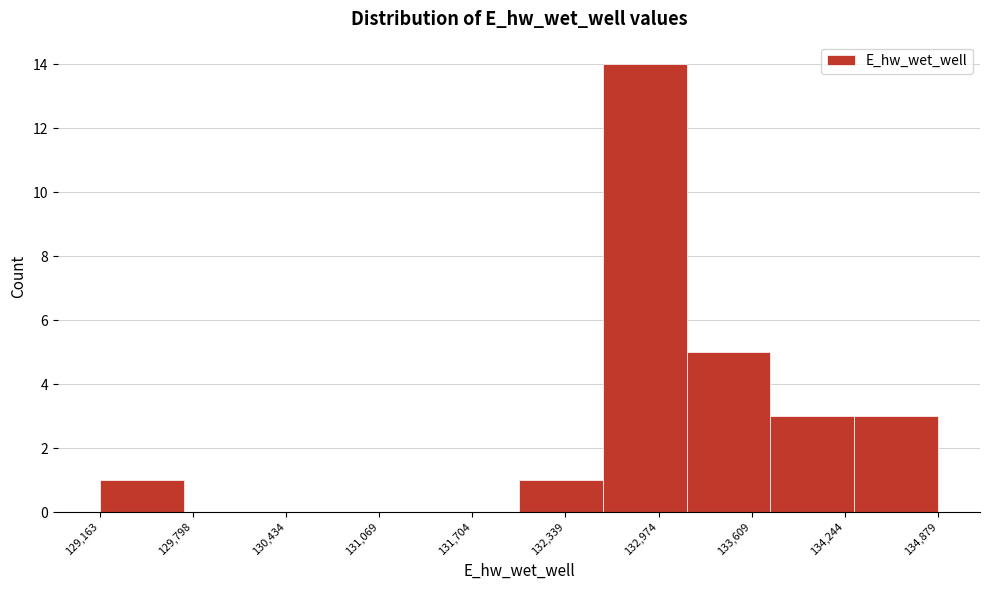

Reading left to right, transcribe this chart: for each bar, give the range it covers on the x-axis and its height. Neither the bar edges nor the heights are printed on the chart, so give them approximately, as read against the axes.

129200 to 129700: 1
129700 to 130300: 0
130300 to 130900: 0
130900 to 131500: 0
131500 to 132000: 0
132000 to 132600: 1
132600 to 133200: 14
133200 to 133700: 5
133700 to 134300: 3
134300 to 134900: 3